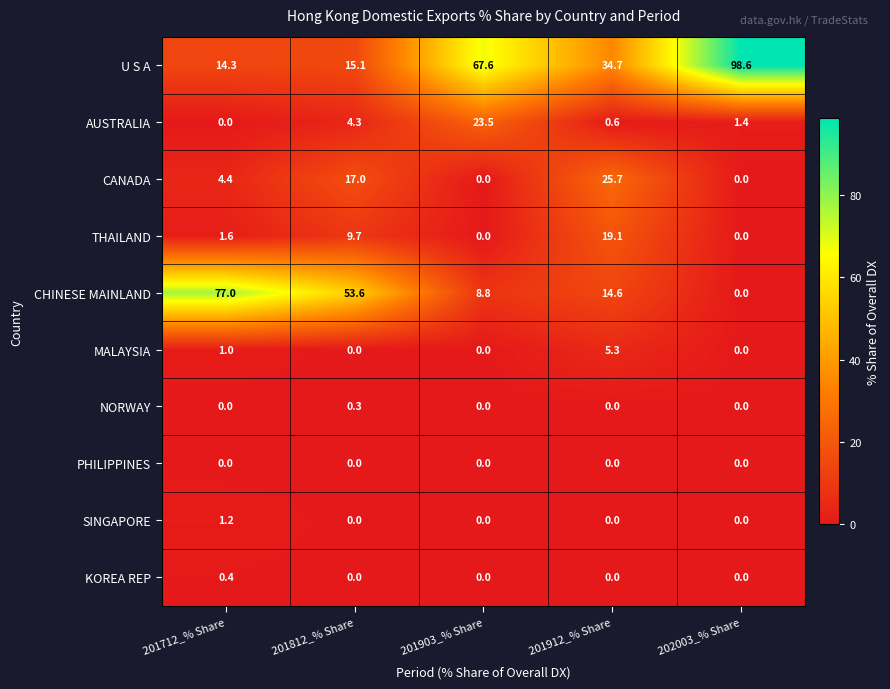

Which category has the highest value across all series?

202003_% Share